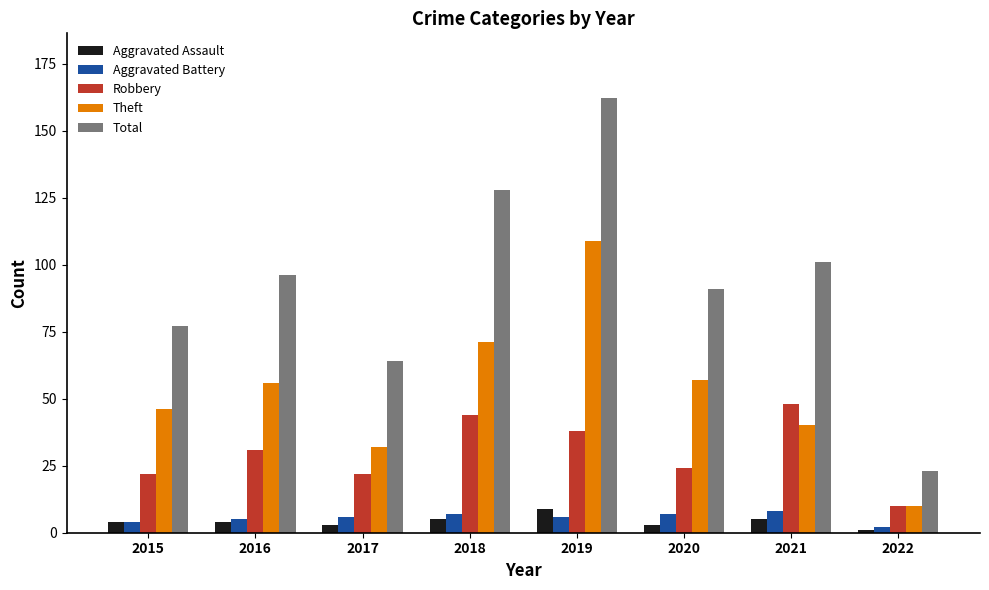

The value of Aggravated Assault at 2015 is 4. True or false?

True